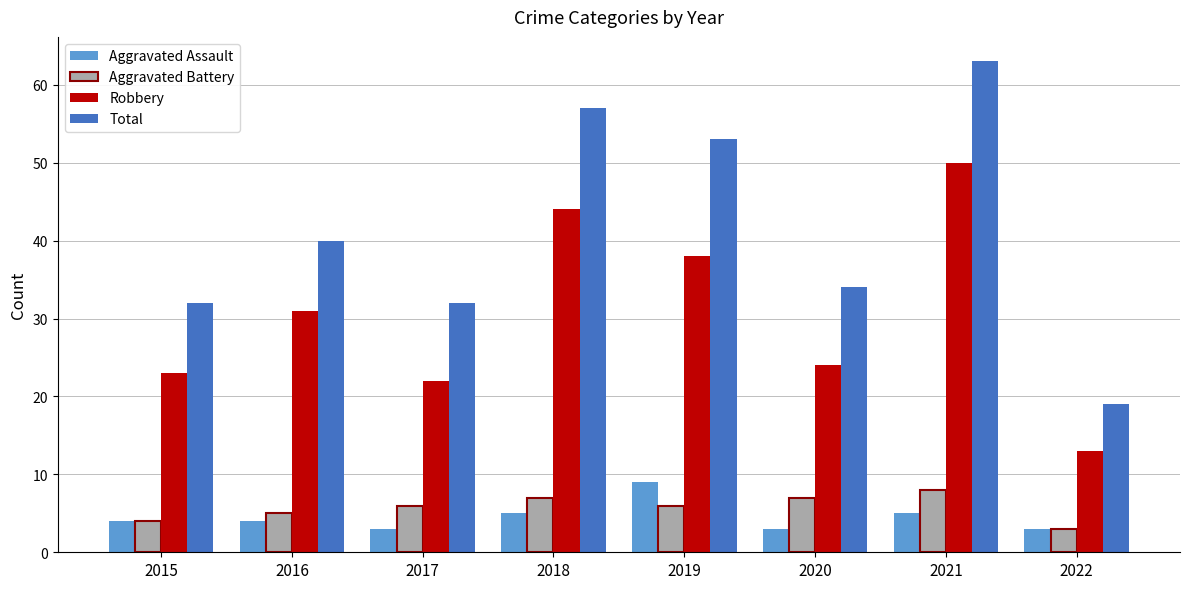

What is the sum of the Aggravated Assault values at 2020 and 2018?

8